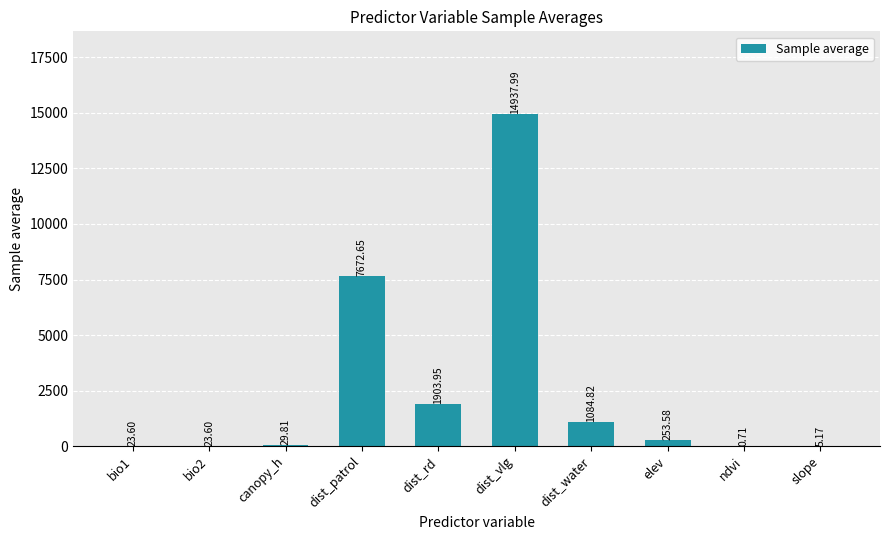

Which label corresponds to the largest value in the chart?

dist_vlg